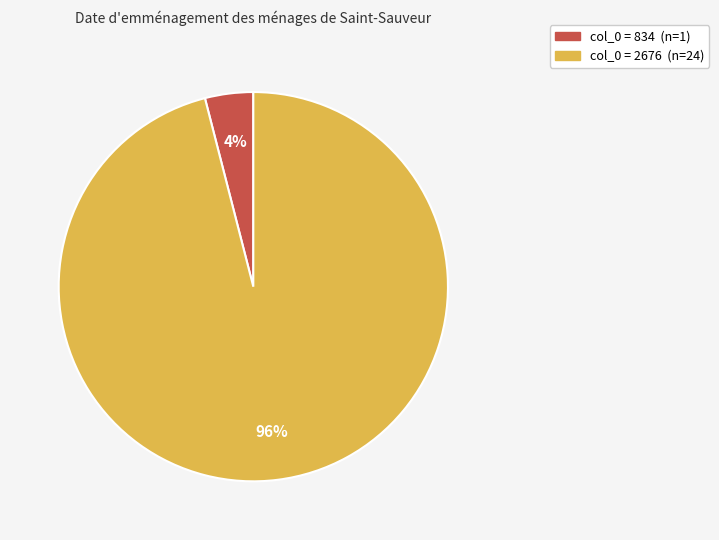

Does any single category account for the majority?

Yes